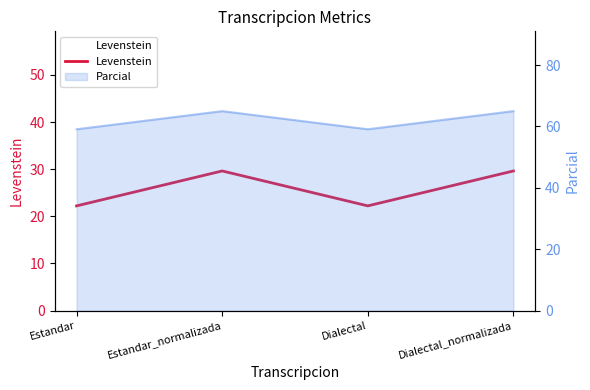

List the labels in order of value, largest first.

Estandar_normalizada, Dialectal_normalizada, Estandar, Dialectal